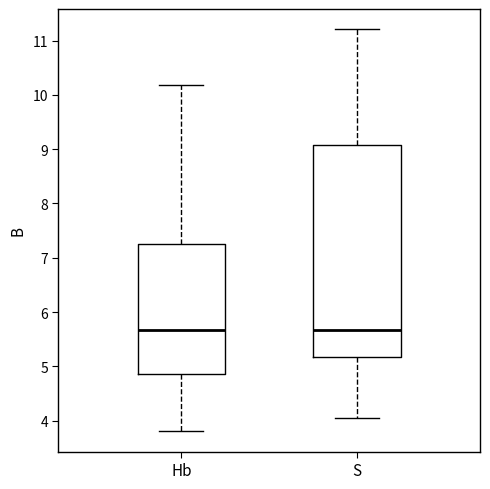

Reading left to right, read every box against the y-axis: the position of its median line, the range the box covers, and the ends of its whiskers. The values are not printed on the chart, so give them approximately, as read against the axis.

Hb: median 5.7, box 4.9 to 7.3, whiskers 3.8 to 10.2
S: median 5.7, box 5.2 to 9.1, whiskers 4.0 to 11.2